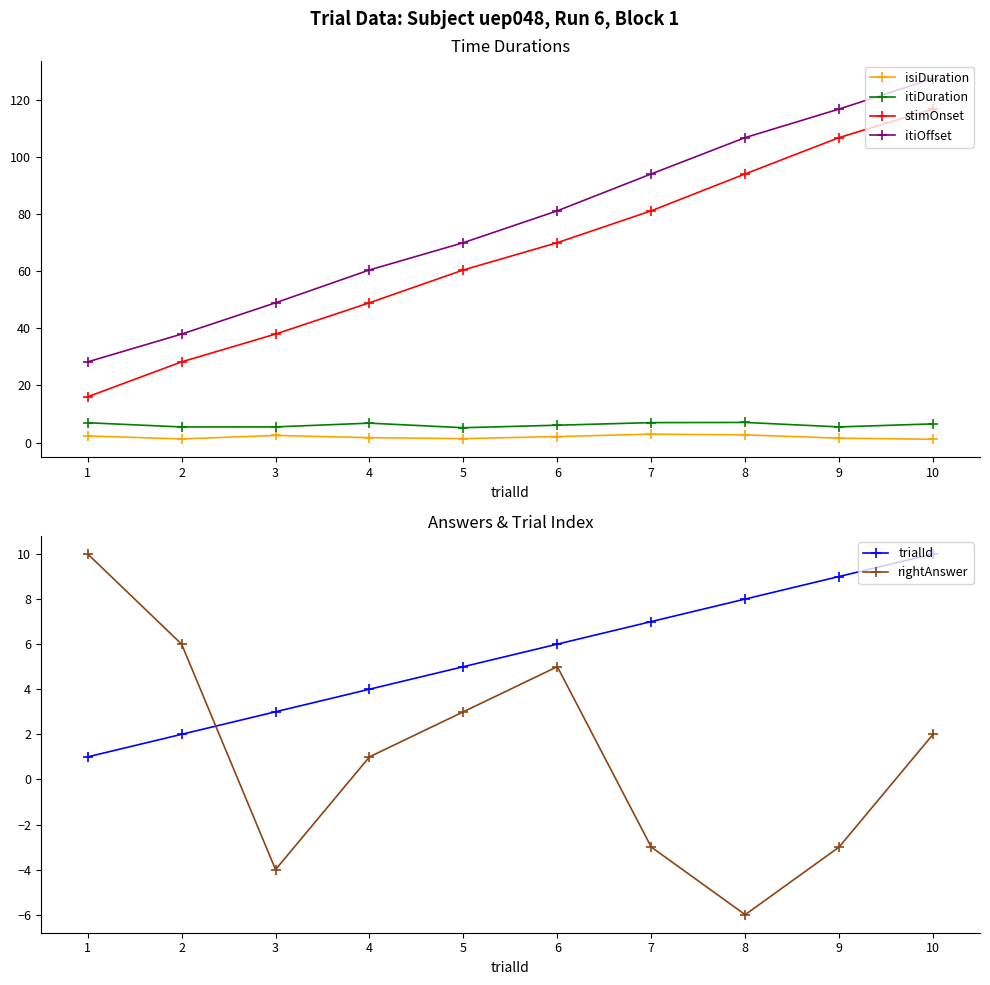

List the labels in order of trialId value, smallest first.

1, 2, 3, 4, 5, 6, 7, 8, 9, 10